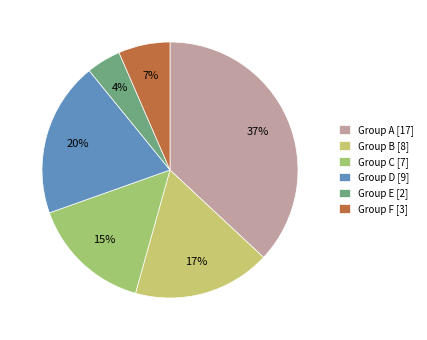

The Group C [7] slice represents 15% of the pie. True or false?

True